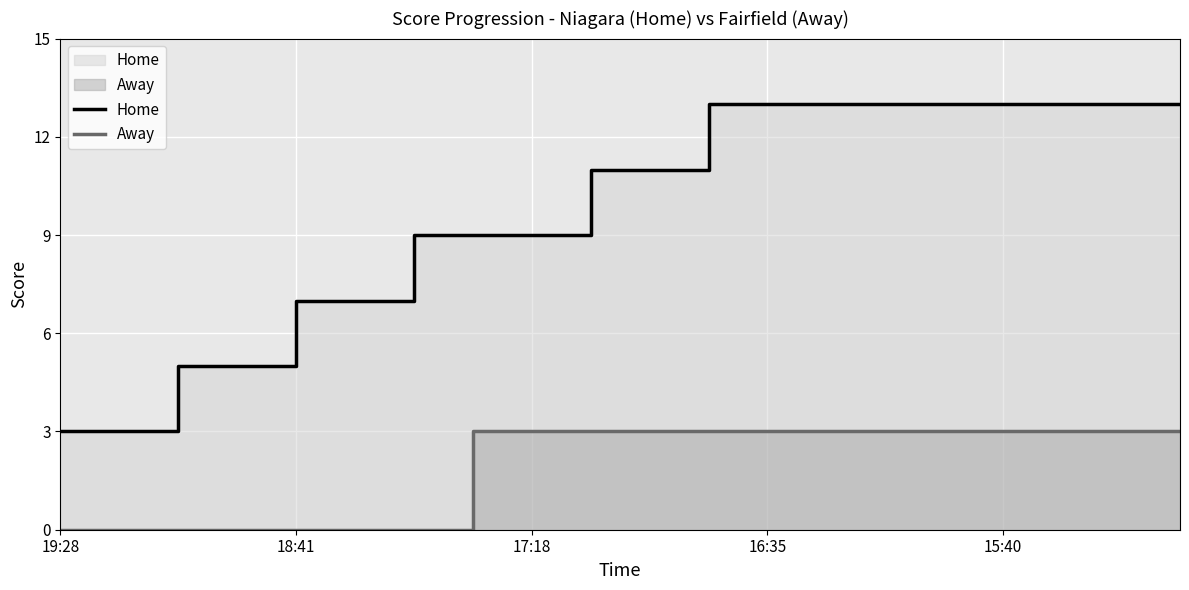

Is it true that Away equals -2 at 18:41?

False